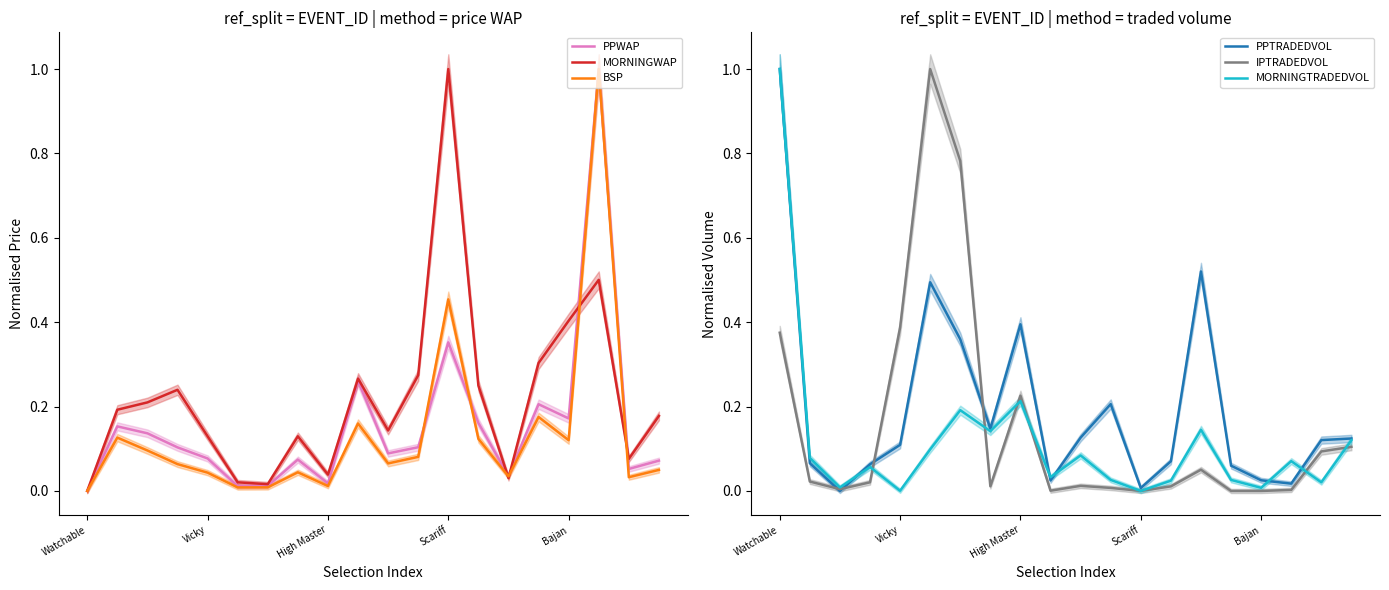

Is this an area chart (filled region under the line)?

No